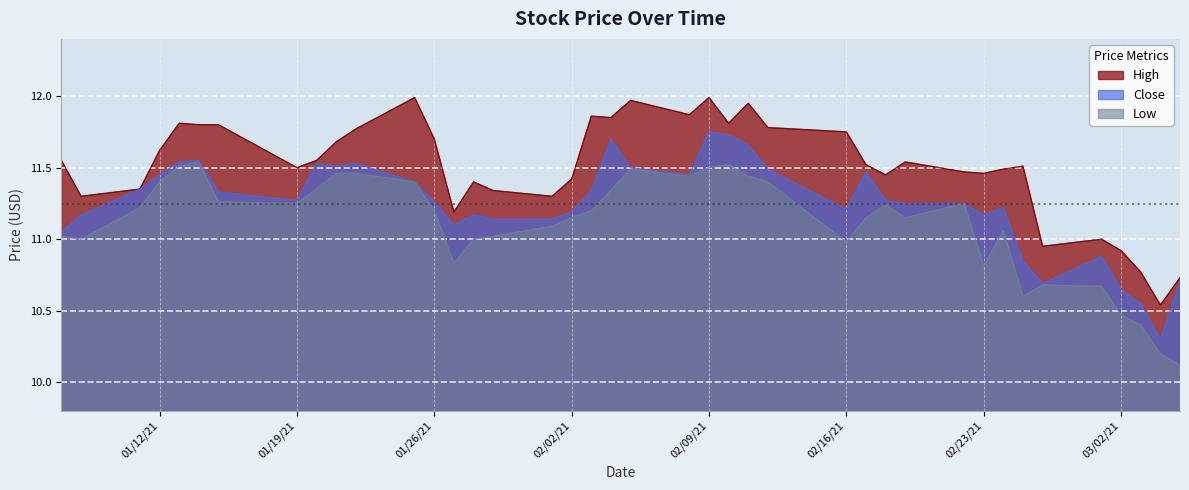

At which category does Close reach its first local peak?

2021-01-14